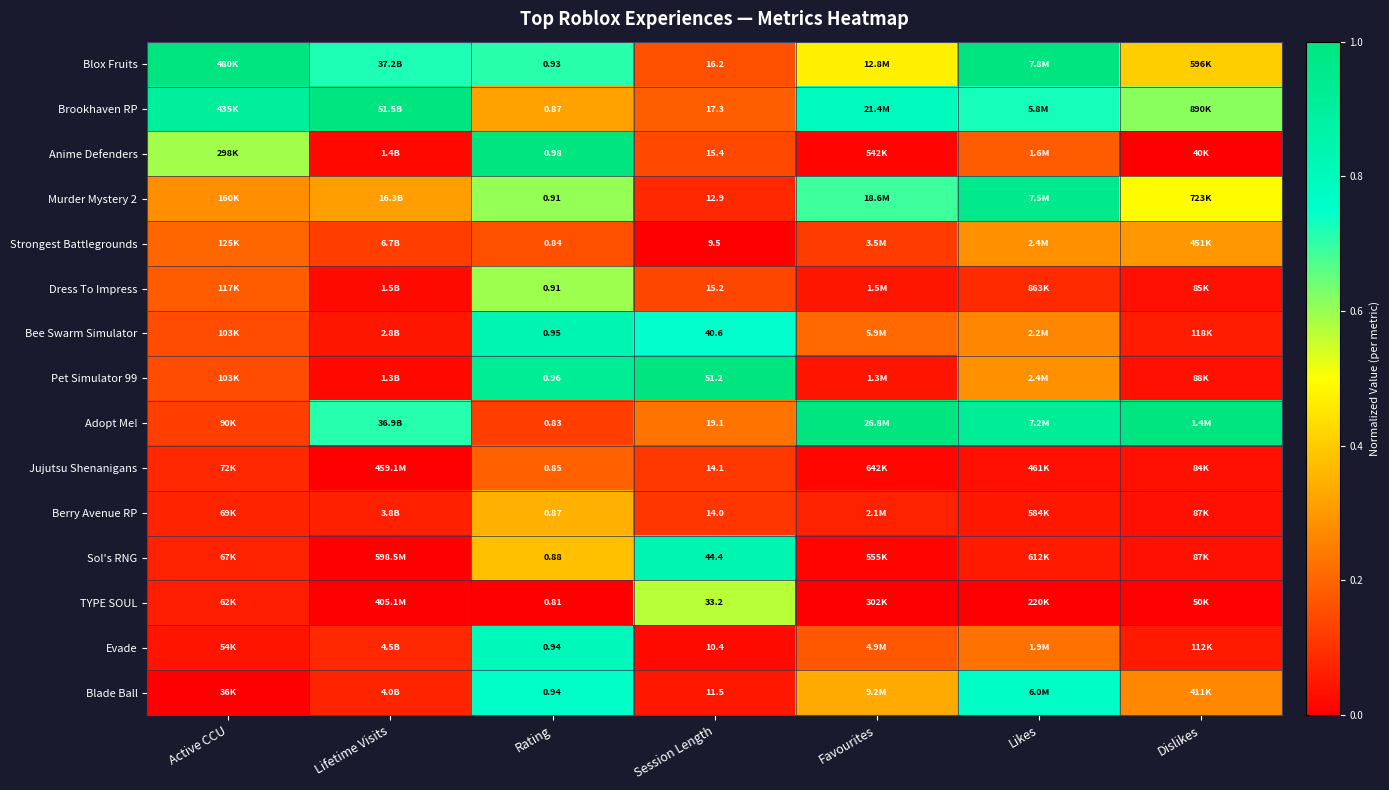

Which has a higher value, Rating or Dislikes?

Rating